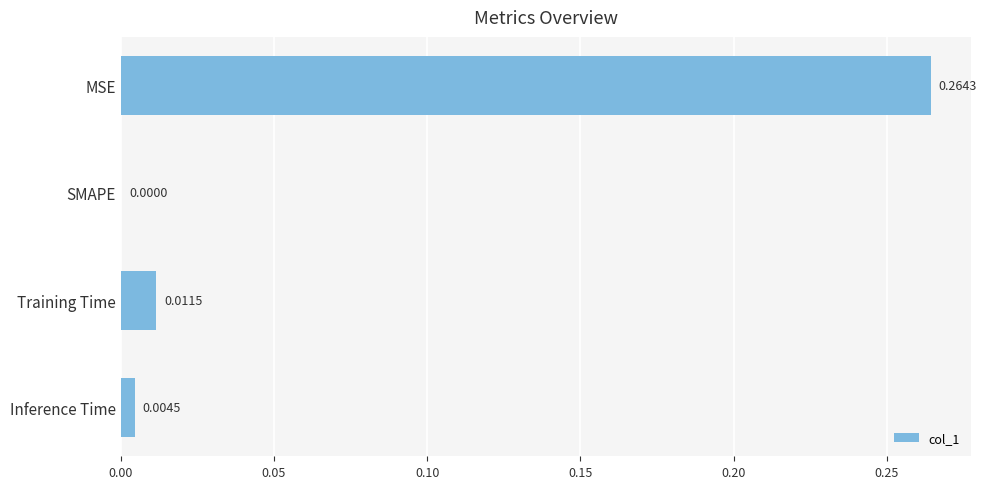

Which has a higher value, Training Time or Inference Time?

Training Time